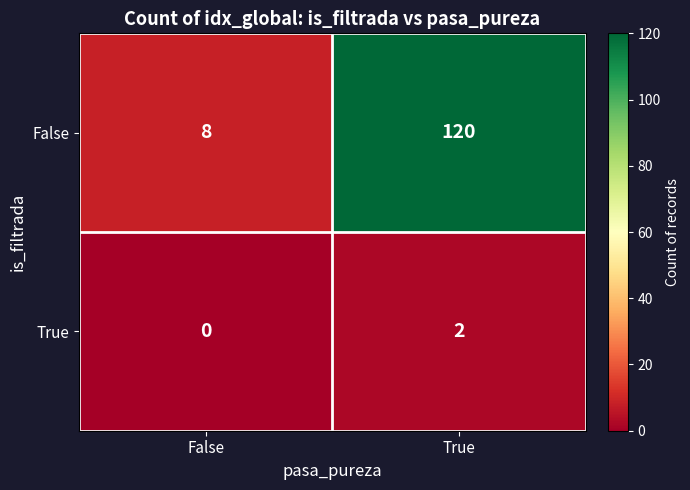

Which series has the largest range (max minus min)?

False